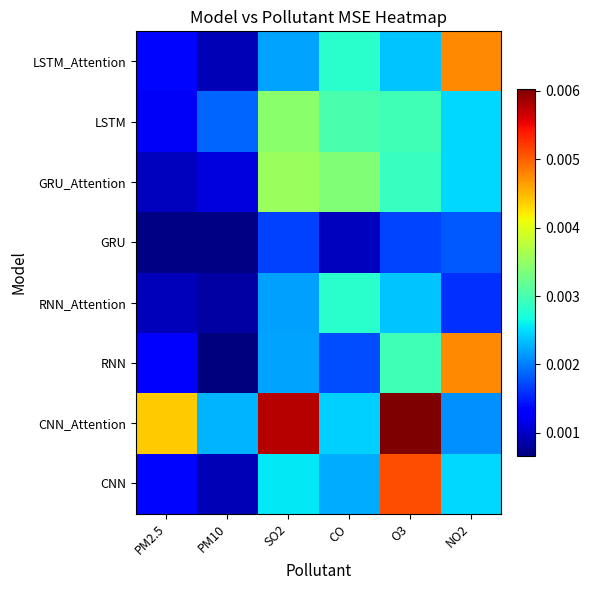

How many series are shown in this chart?

8